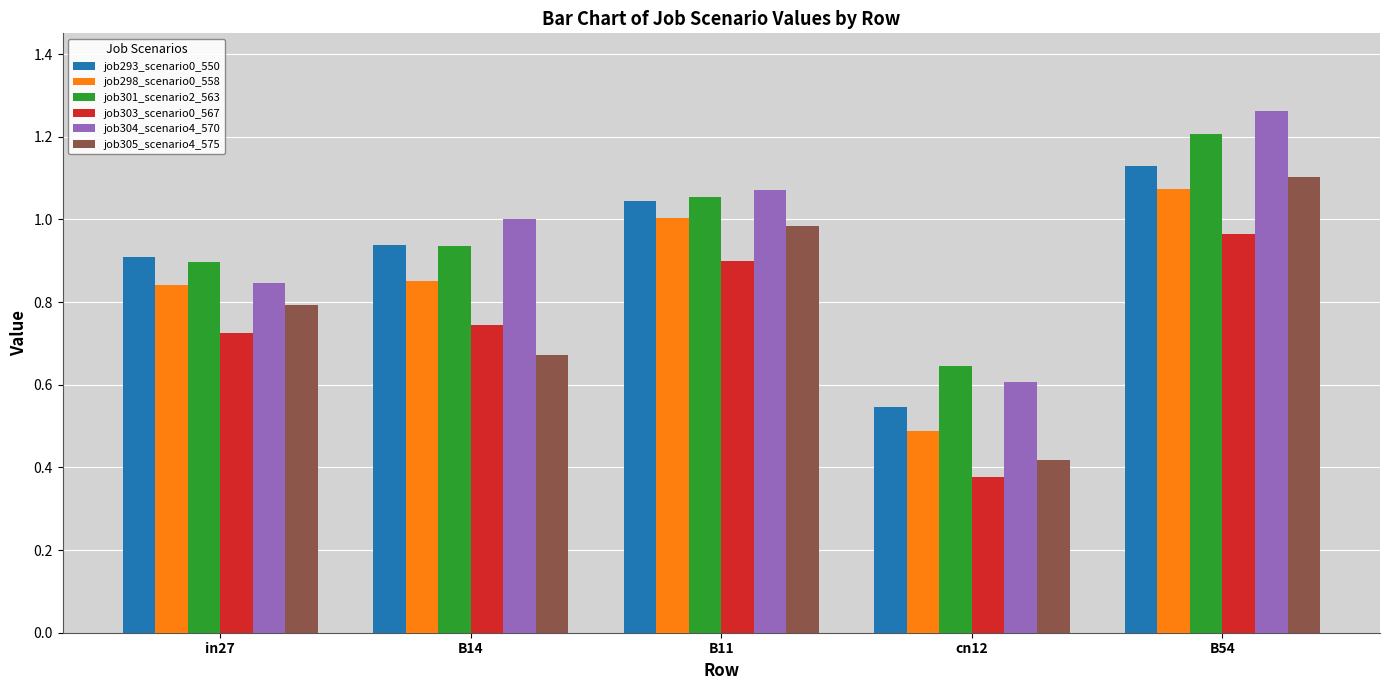

The value of job304_scenario4_570 at B11 is 0.3. True or false?

False